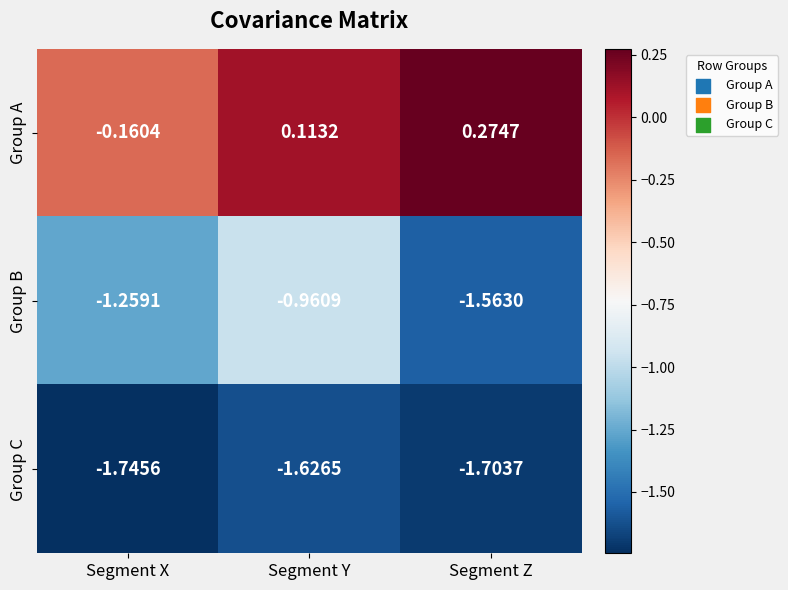

Which category has the lowest value in the Group C series?

Segment X